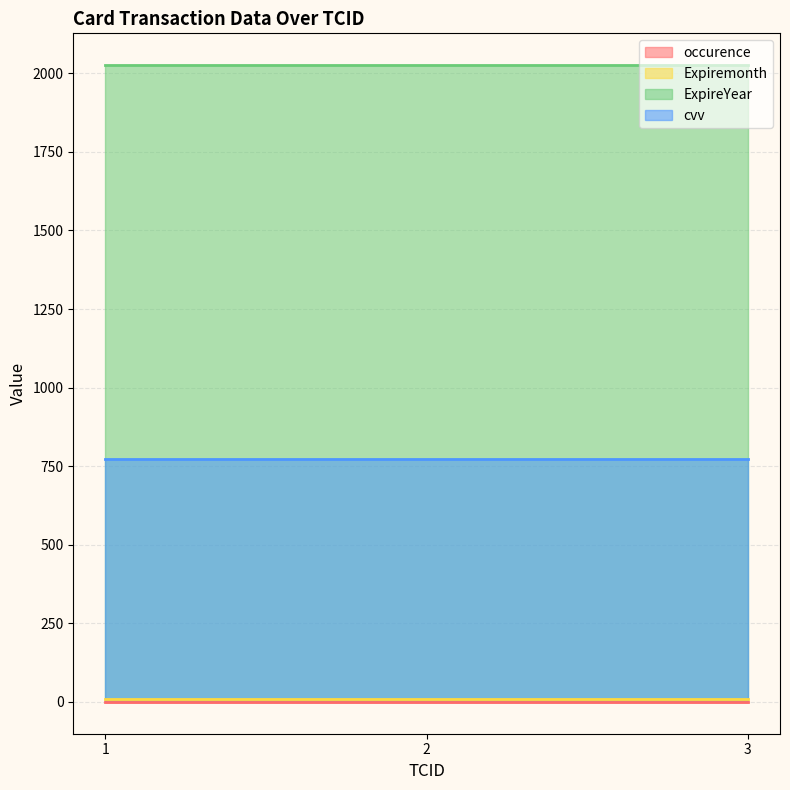

What are all the series names shown in the legend?

occurence, Expiremonth, ExpireYear, cvv